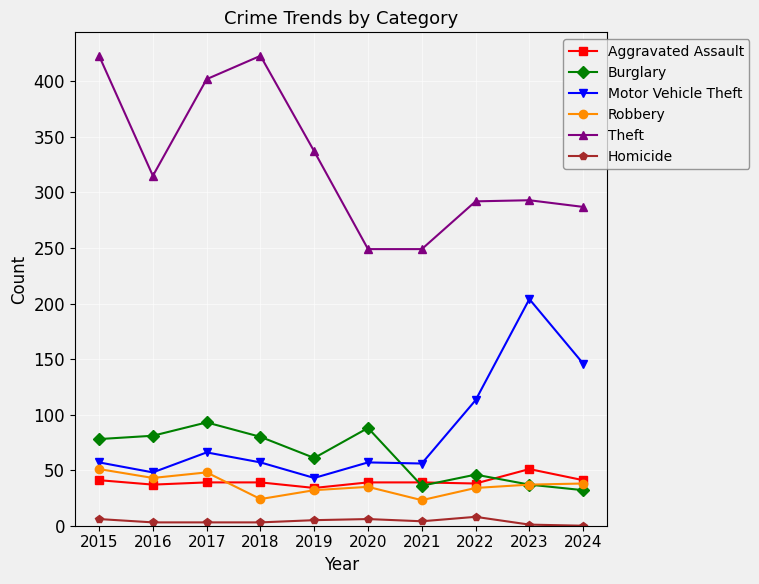

Which series has the largest total across all categories?

Theft